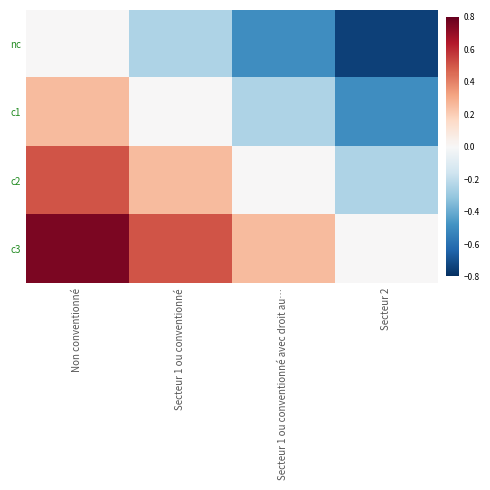

How many data points does each series have?

4